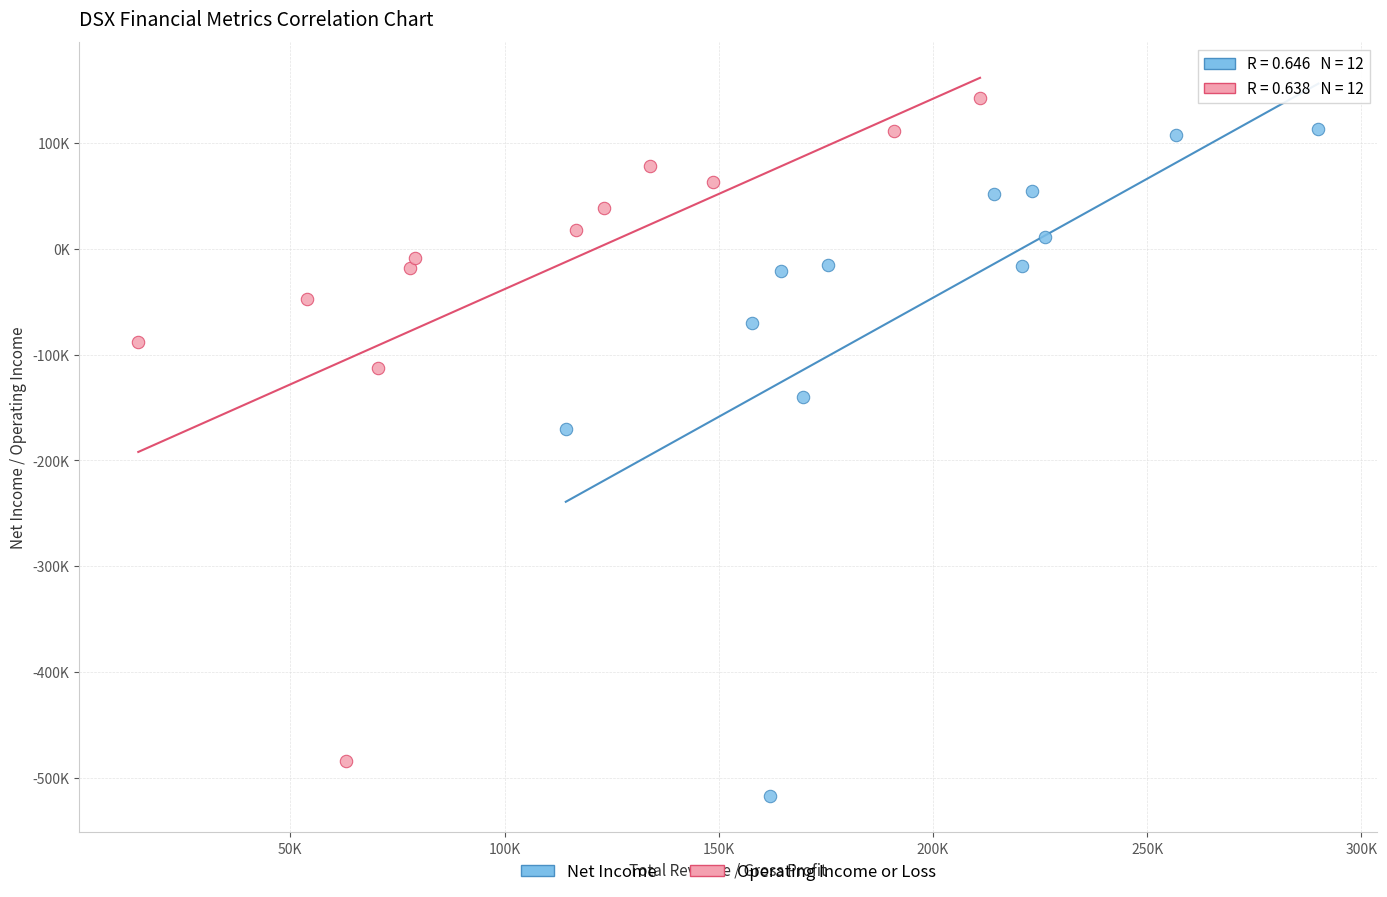

Which series reaches the minimum Y coordinate?

Net Income